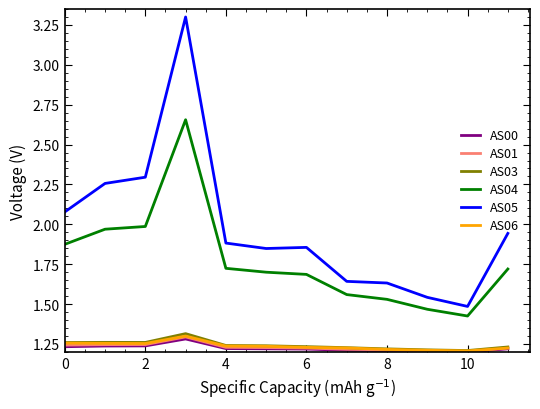

What is the maximum value shown in the chart?

3.3